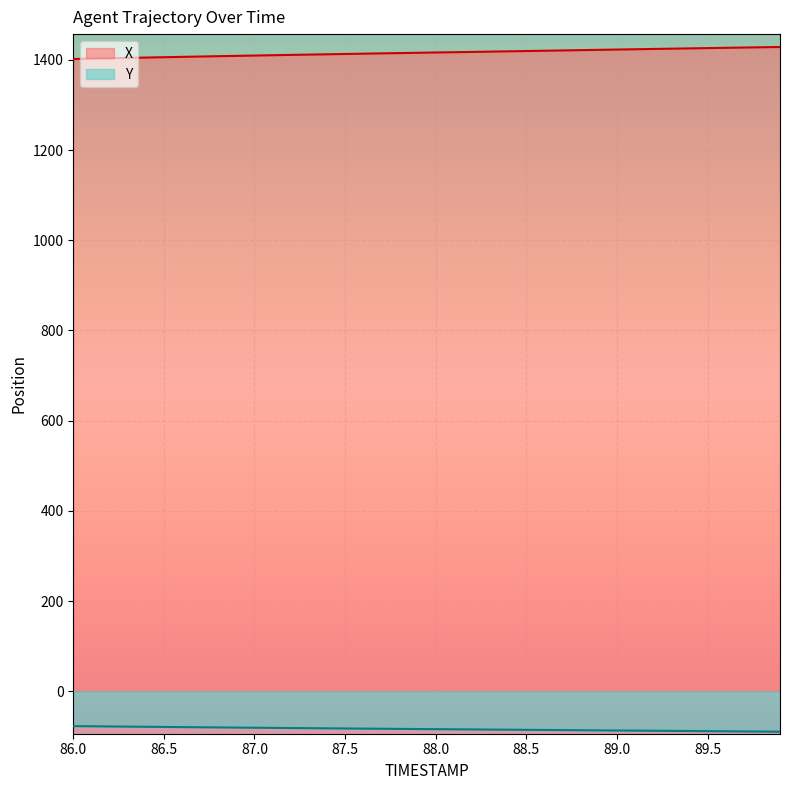

What is the value of the X point at the 10th from the left?

1408.9